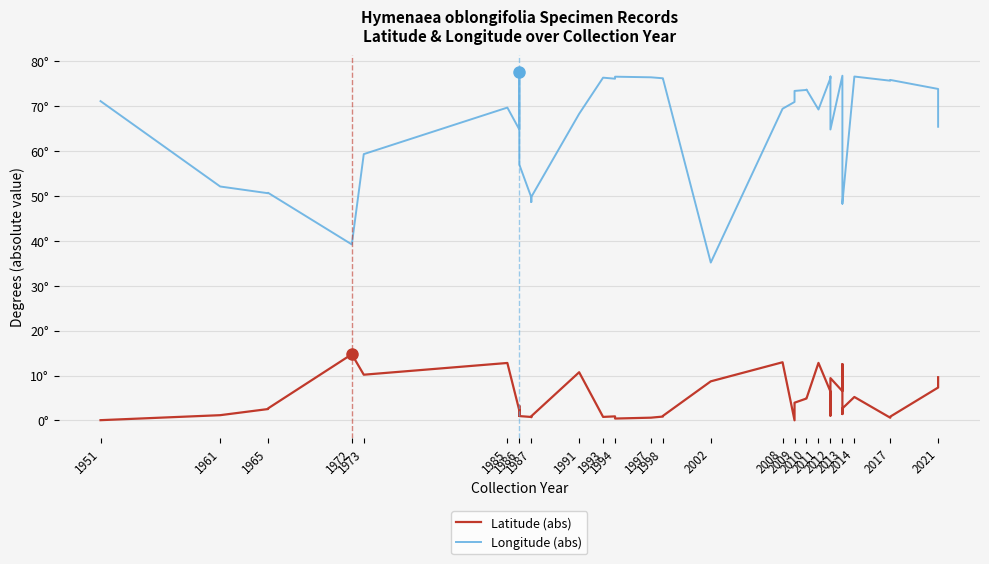

What is the maximum value shown in the chart?

77.6